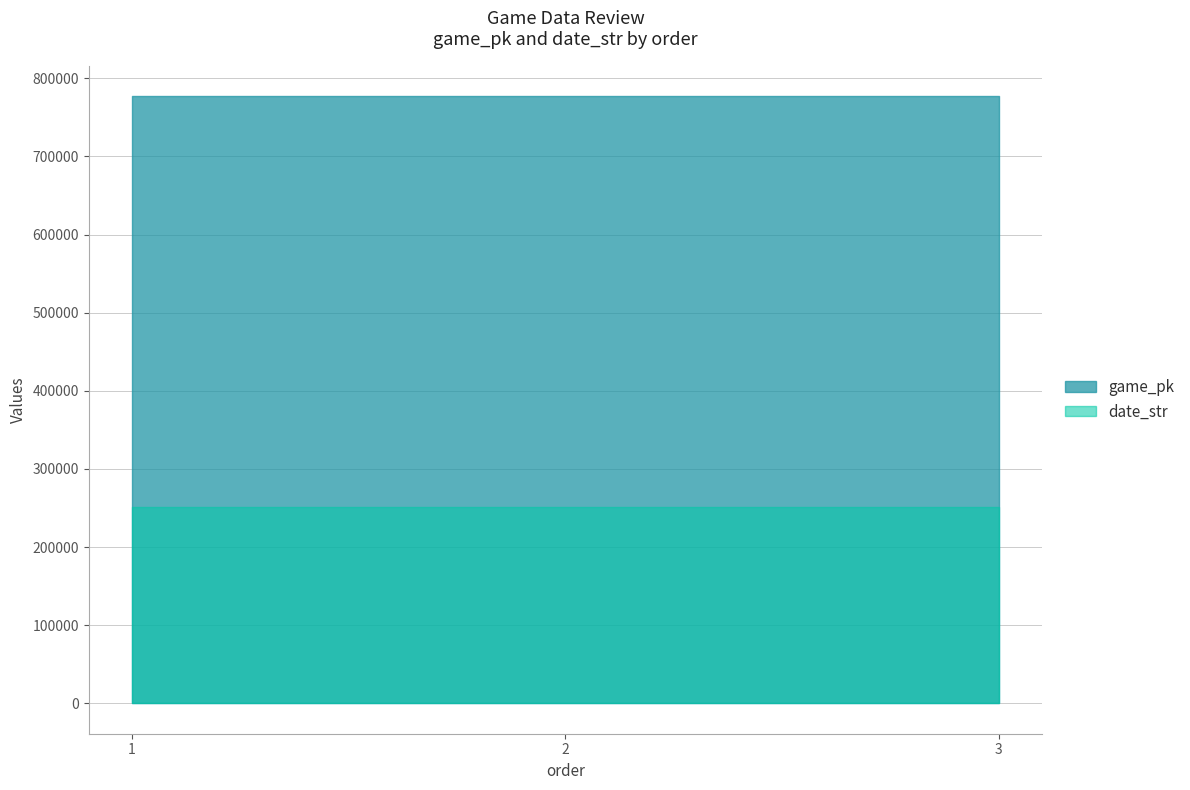

Where is date_str nearest to the value 250705?

2